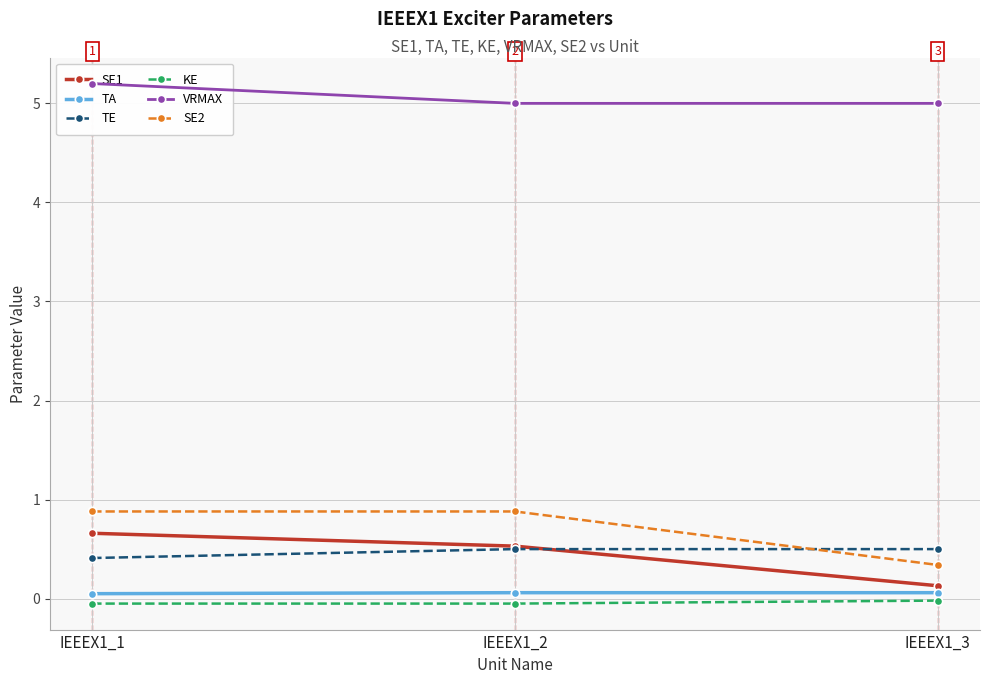

Which category has the lowest value across all series?

IEEEX1_1